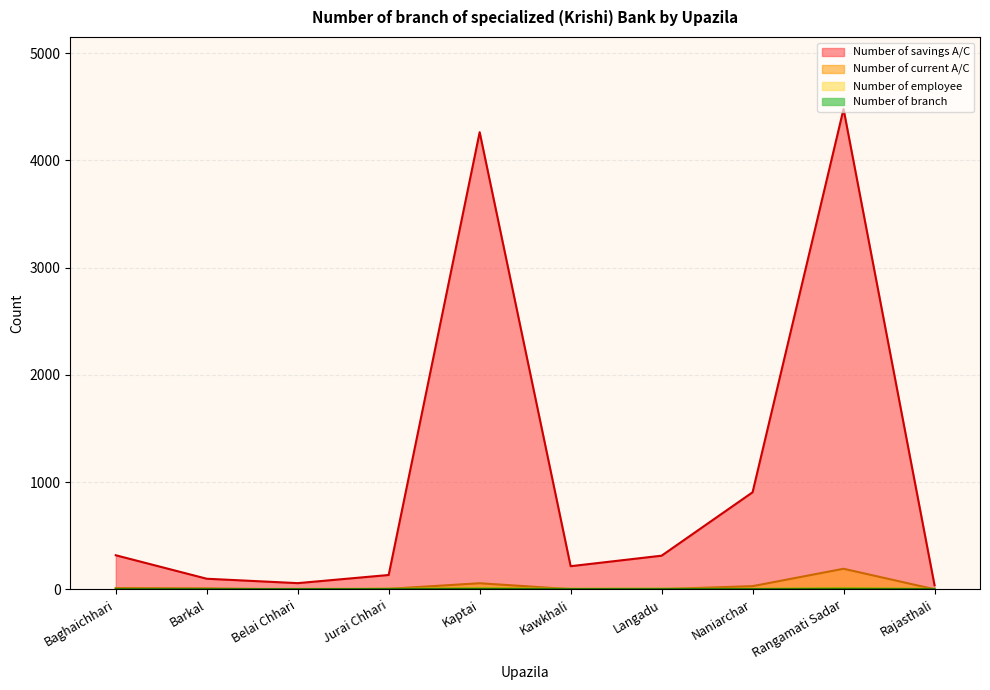

Reading left to right, extract all data points from this chart.

Number of savings A/C: Baghaichhari=319	Barkal=100	Belai Chhari=59	Jurai Chhari=135	Kaptai=4263	Kawkhali=217	Langadu=315	Naniarchar=906	Rangamati Sadar=4479	Rajasthali=40
Number of current A/C: Baghaichhari=13	Barkal=10	Belai Chhari=0	Jurai Chhari=6	Kaptai=58	Kawkhali=3	Langadu=3	Naniarchar=31	Rangamati Sadar=193	Rajasthali=2
Number of employee: Baghaichhari=6	Barkal=5	Belai Chhari=5	Jurai Chhari=7	Kaptai=14	Kawkhali=7	Langadu=8	Naniarchar=6	Rangamati Sadar=14	Rajasthali=6
Number of branch: Baghaichhari=1	Barkal=1	Belai Chhari=1	Jurai Chhari=1	Kaptai=2	Kawkhali=1	Langadu=1	Naniarchar=1	Rangamati Sadar=1	Rajasthali=1